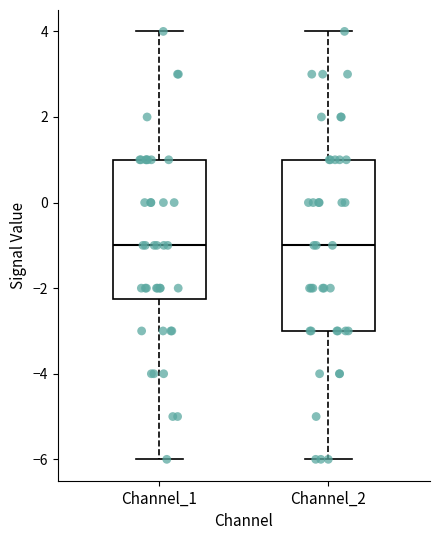

Reading left to right, transcribe this box plot: for each box, give where its median line is, the range the box spans, and where its two whiskers end, as read against the y-axis. The values are not printed on the chart, so give them approximately, as read against the axis.

Channel_1: median -1.0, box -2.2 to 1.0, whiskers -6.0 to 4.0
Channel_2: median -1.0, box -3.0 to 1.0, whiskers -6.0 to 4.0